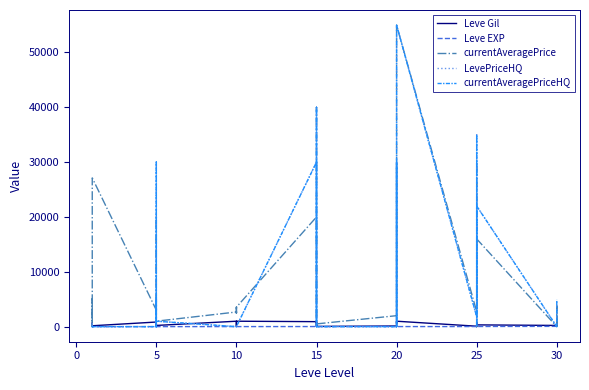

Between 10 and 25, which series saw the biggest shift?

LevePriceHQ